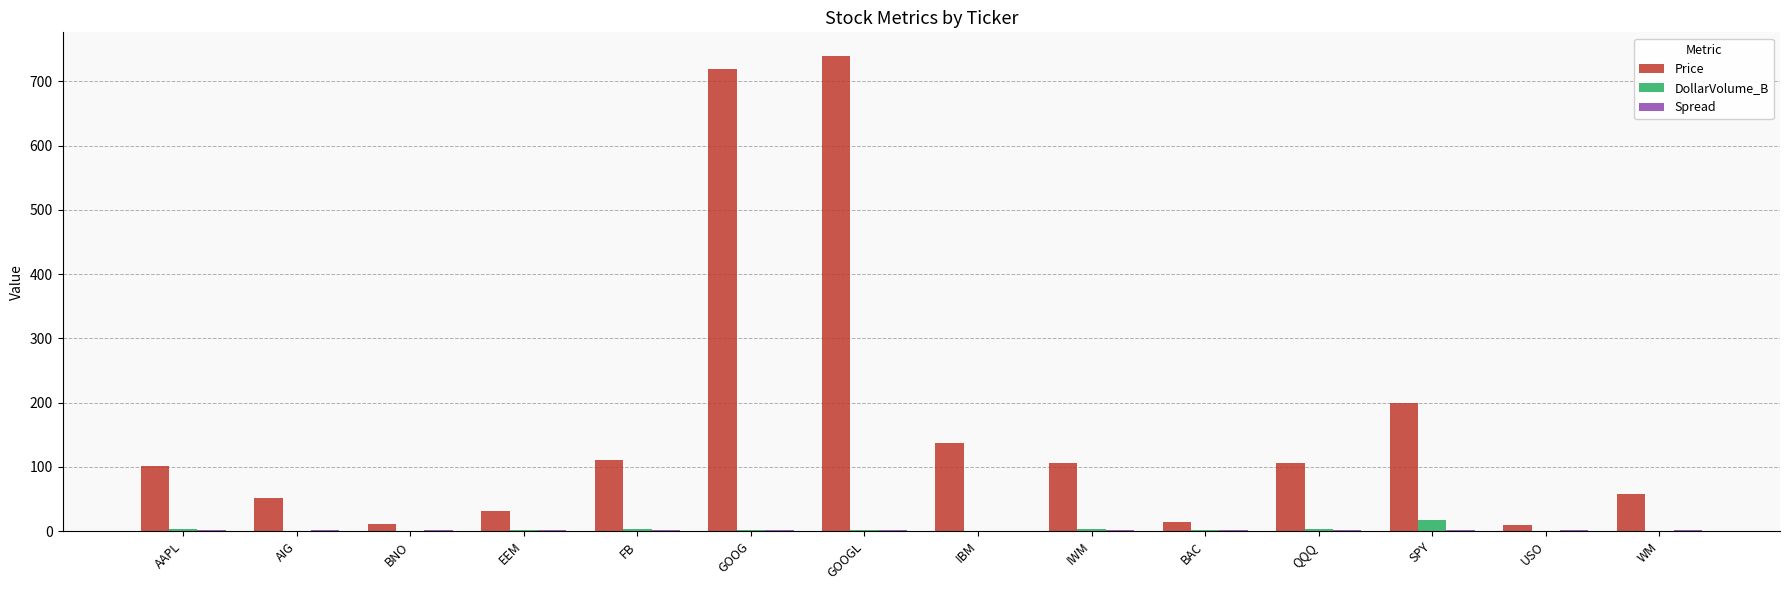

Which category has the highest value in the Price series?

GOOGL